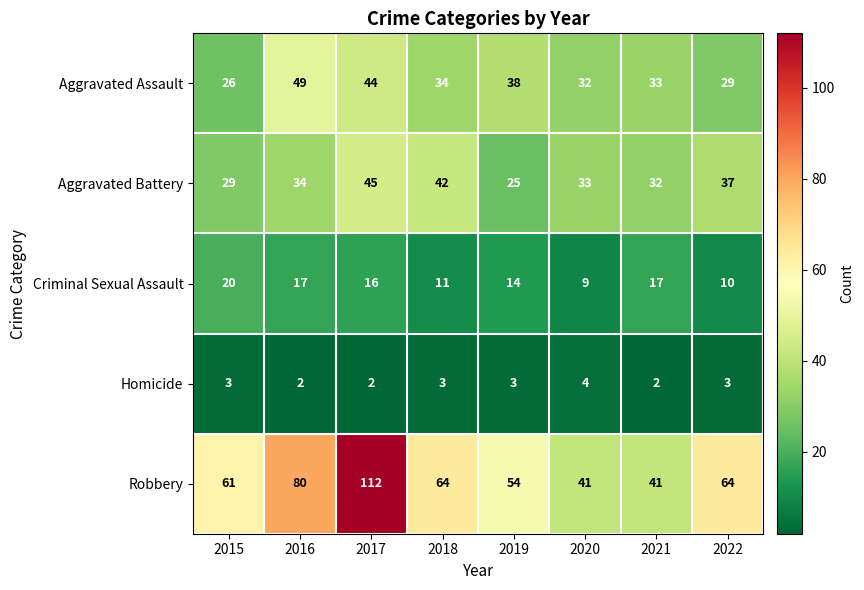

Count the number of categories in the chart.

8